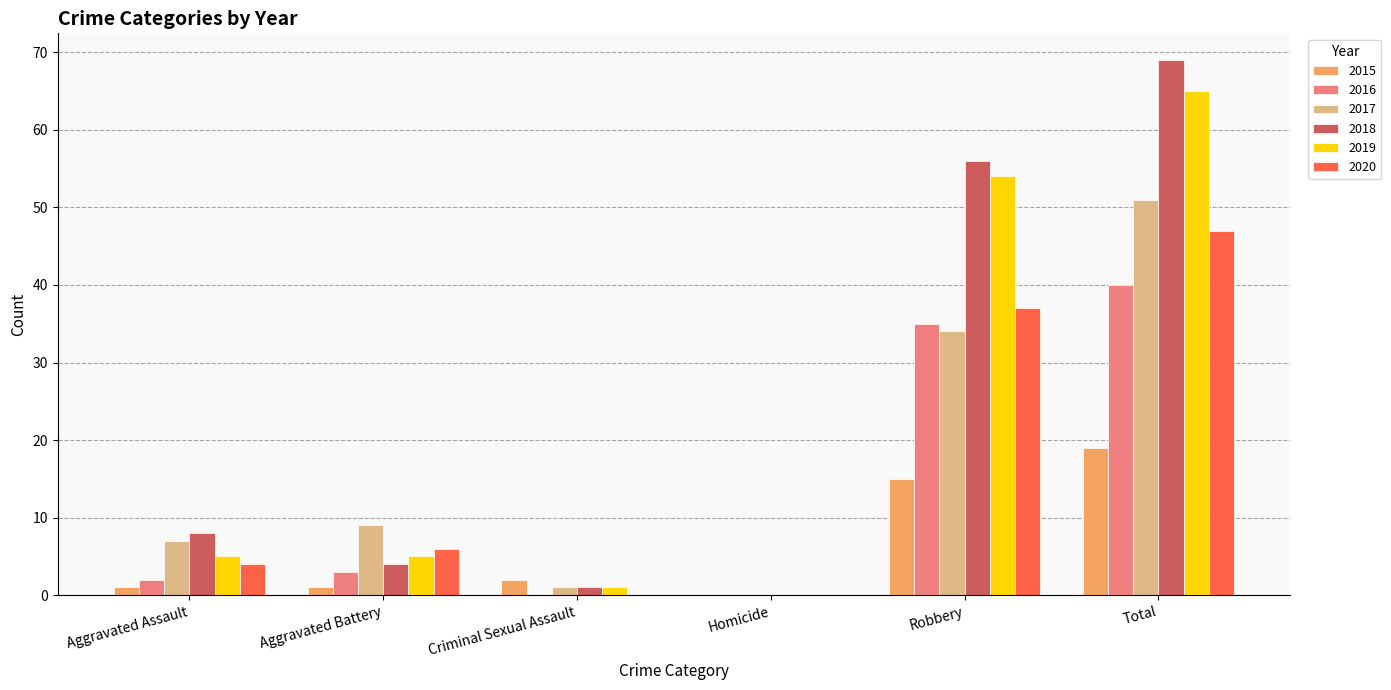

Which series changed the most between Homicide and Robbery?

2018